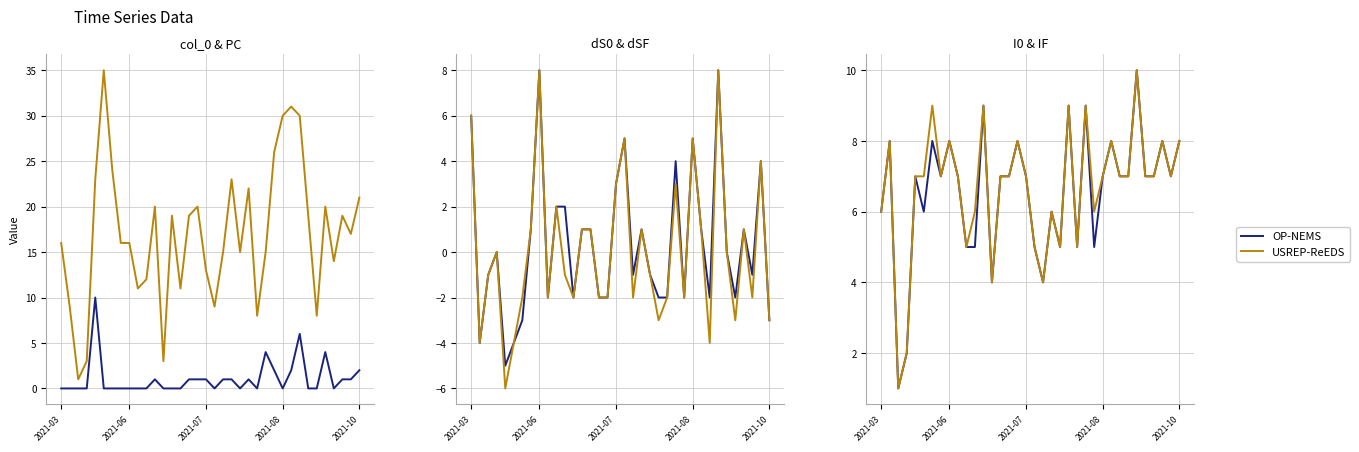

What position from the left is 23?

24